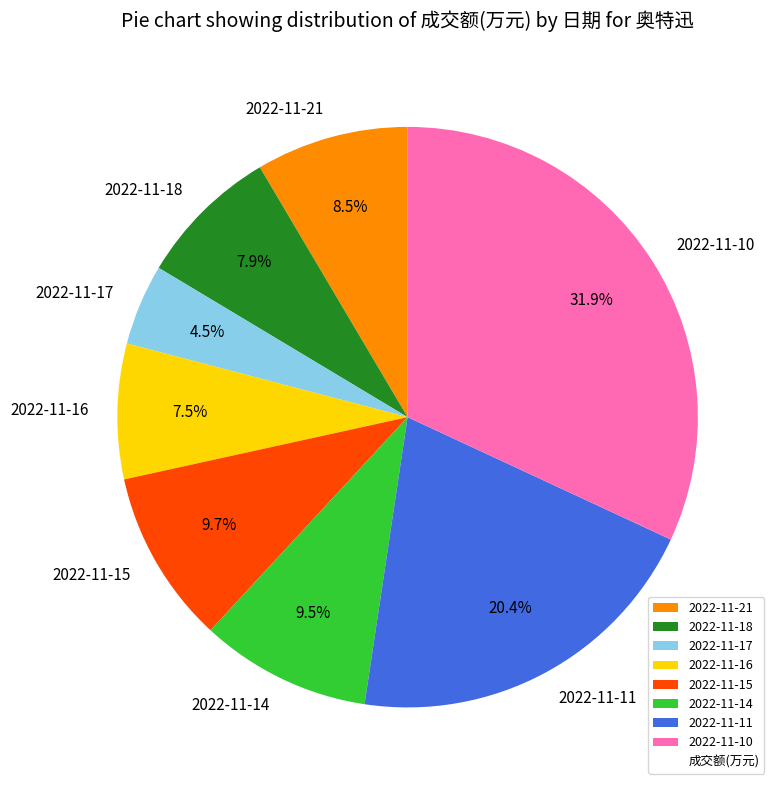

The 2022-11-15 slice represents 1% of the pie. True or false?

False